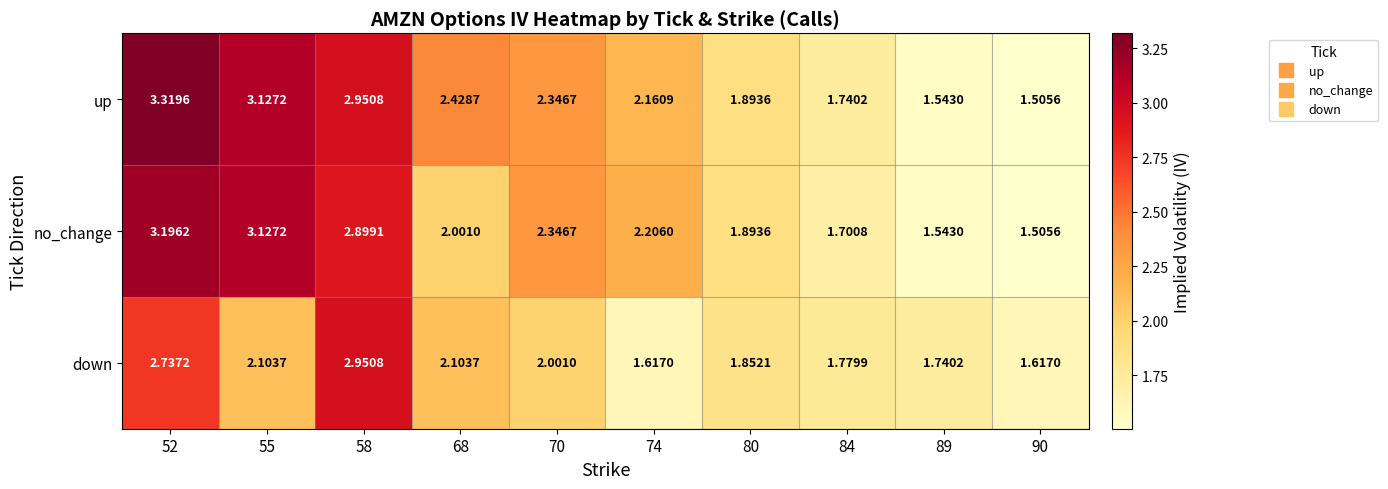

Is the value of no_change at 70 greater than the value of up at 80?

Yes